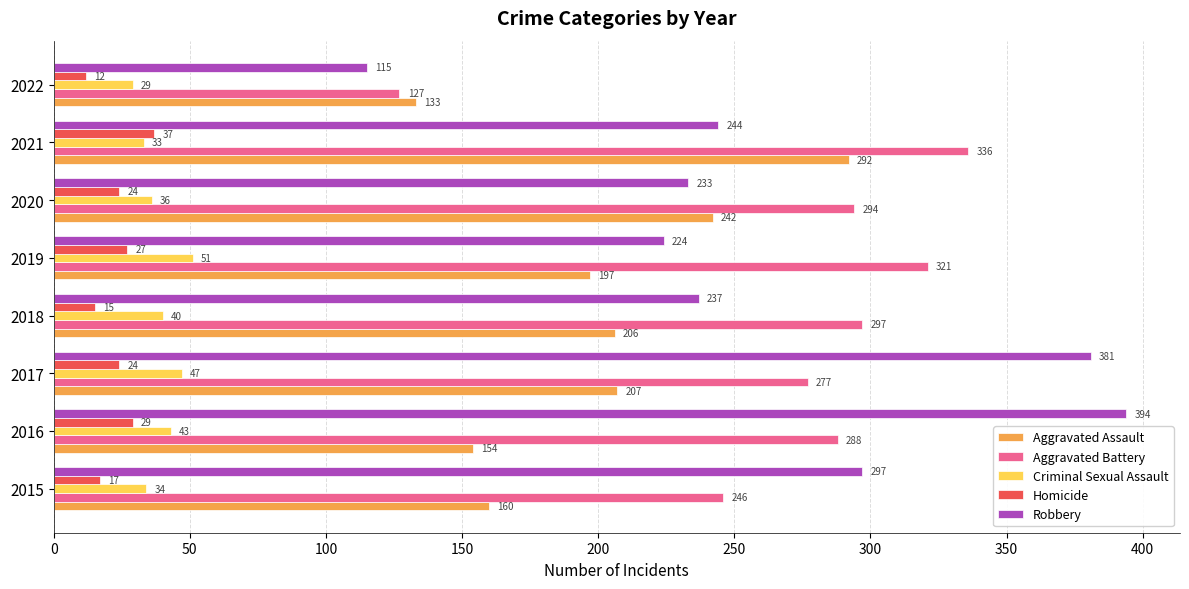

The Homicide series shows 29 at 2016. True or false?

True